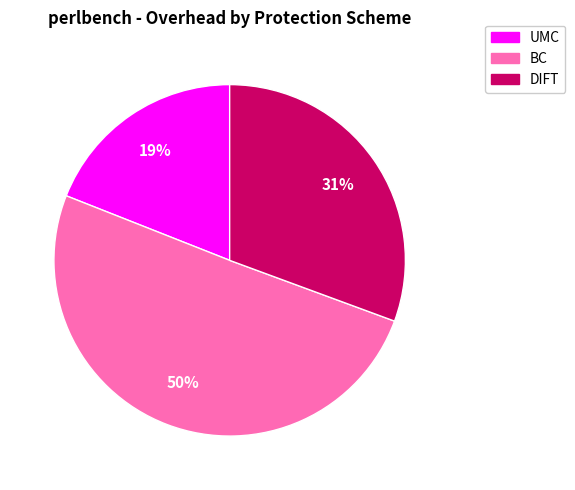

Which slice is the largest?

BC